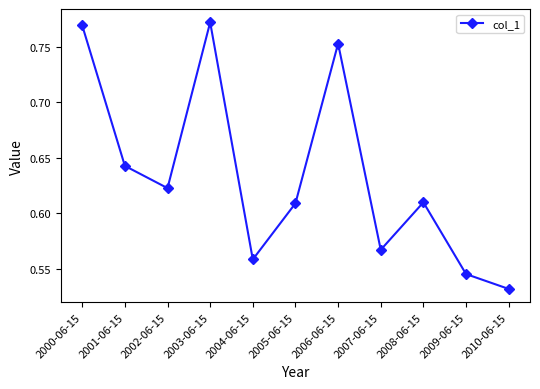

What is the sum of all values?

7.0